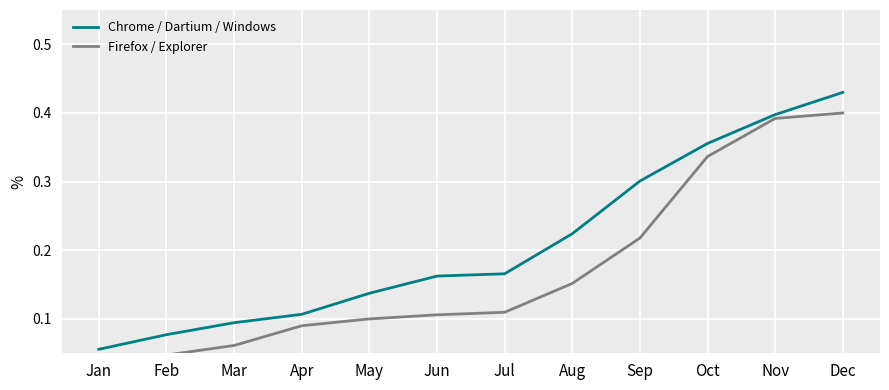

List the series in order of their peak value, lowest first.

Firefox / Explorer, Chrome / Dartium / Windows